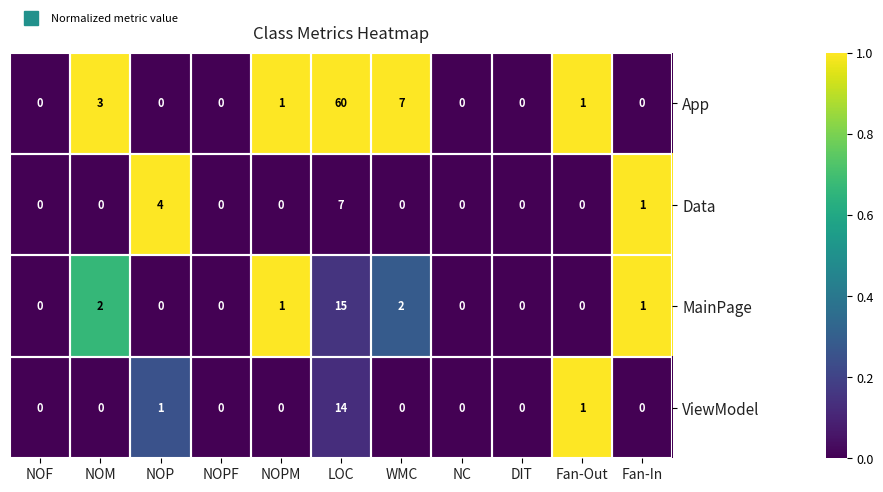

How many categories are shown in the chart?

11